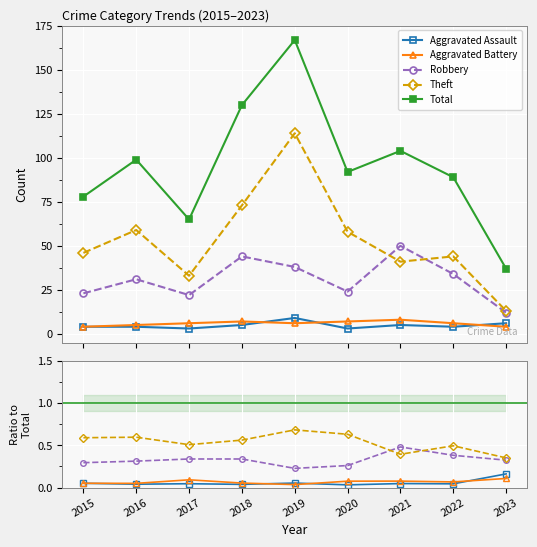

Is it true that Aggravated Battery equals 0.1 at 2021?

True